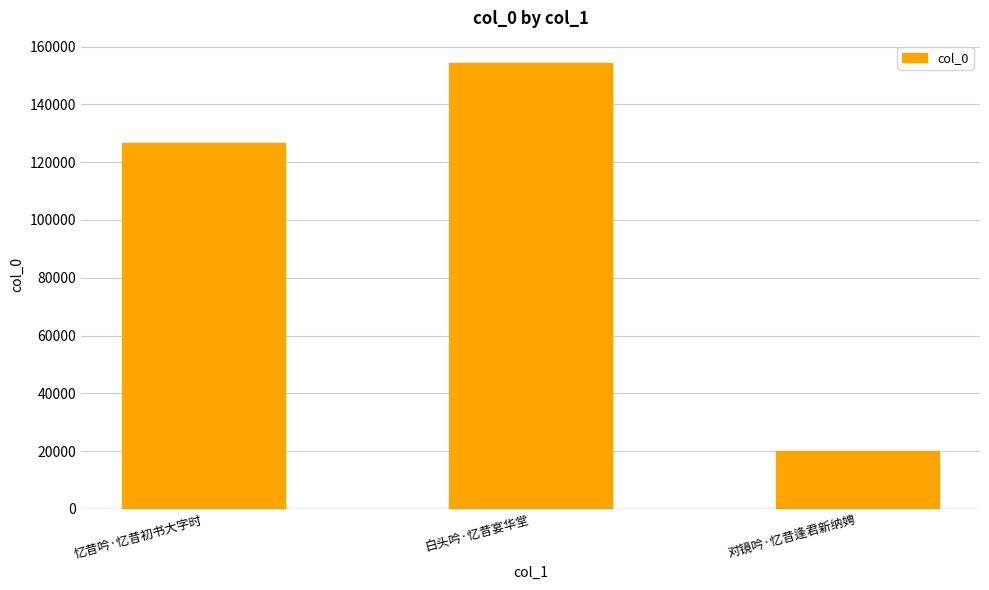

What is the ratio of the value at 白头吟·忆昔宴华堂 to the value at 忆昔吟·忆昔初书大字时?

1.2